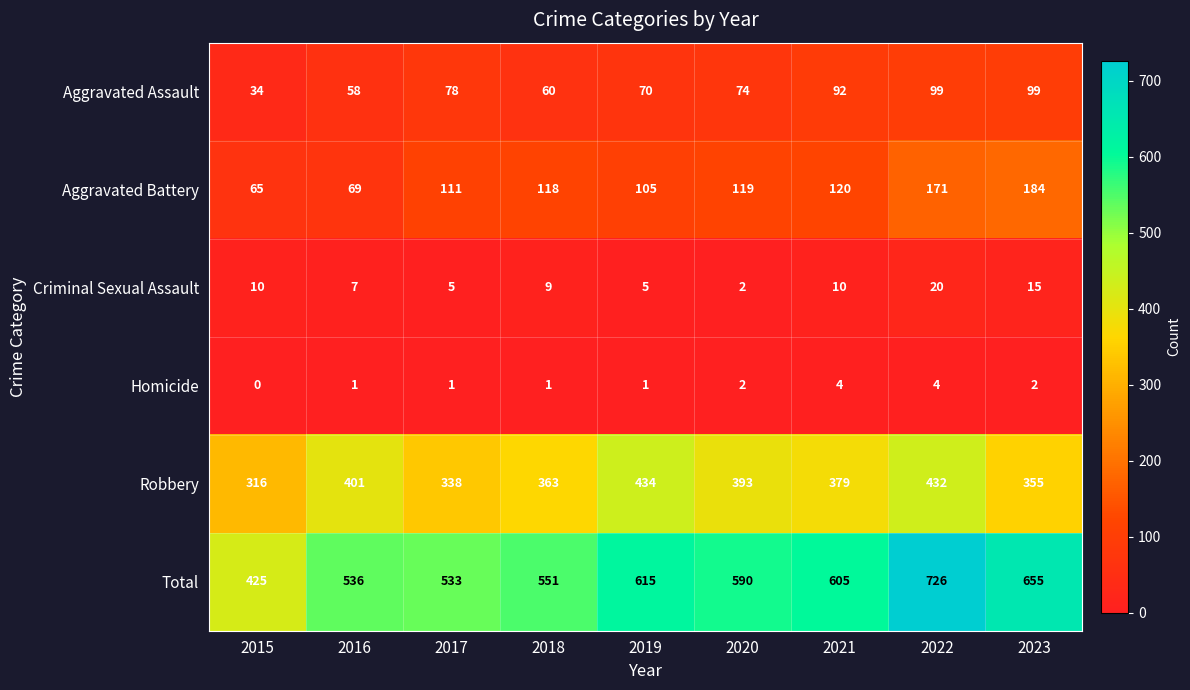

At which category is the sum across all series the highest?

2022